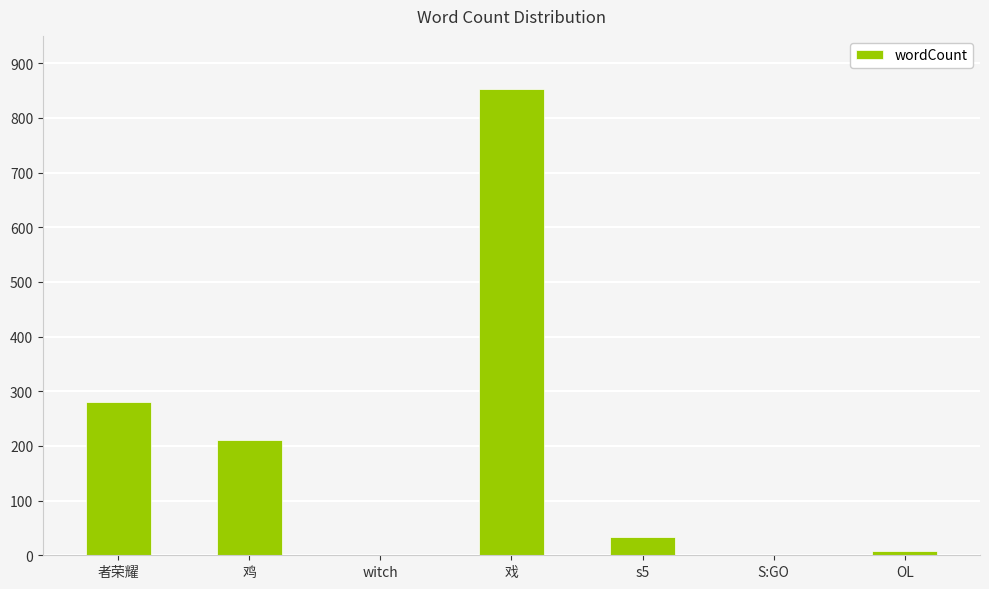

What is the average value?

198